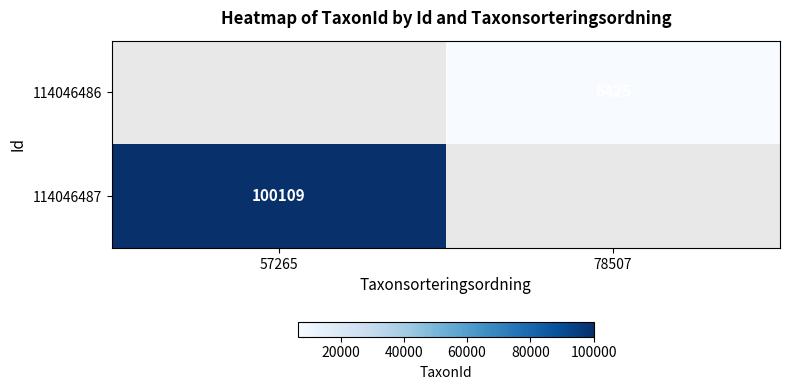

The value of 114046486 at 78507 is 6425. True or false?

True